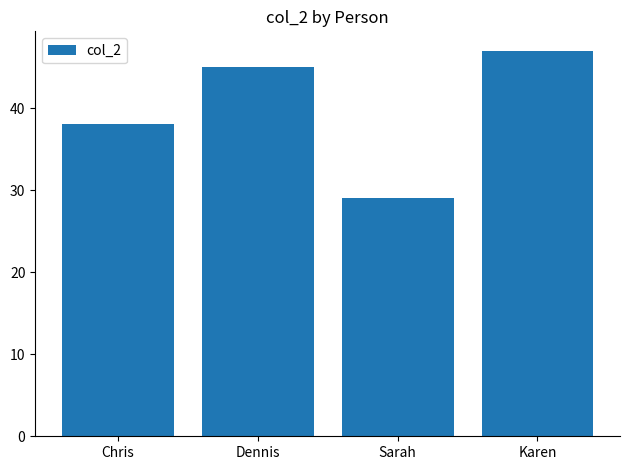

Which category has the highest value across all series?

Karen